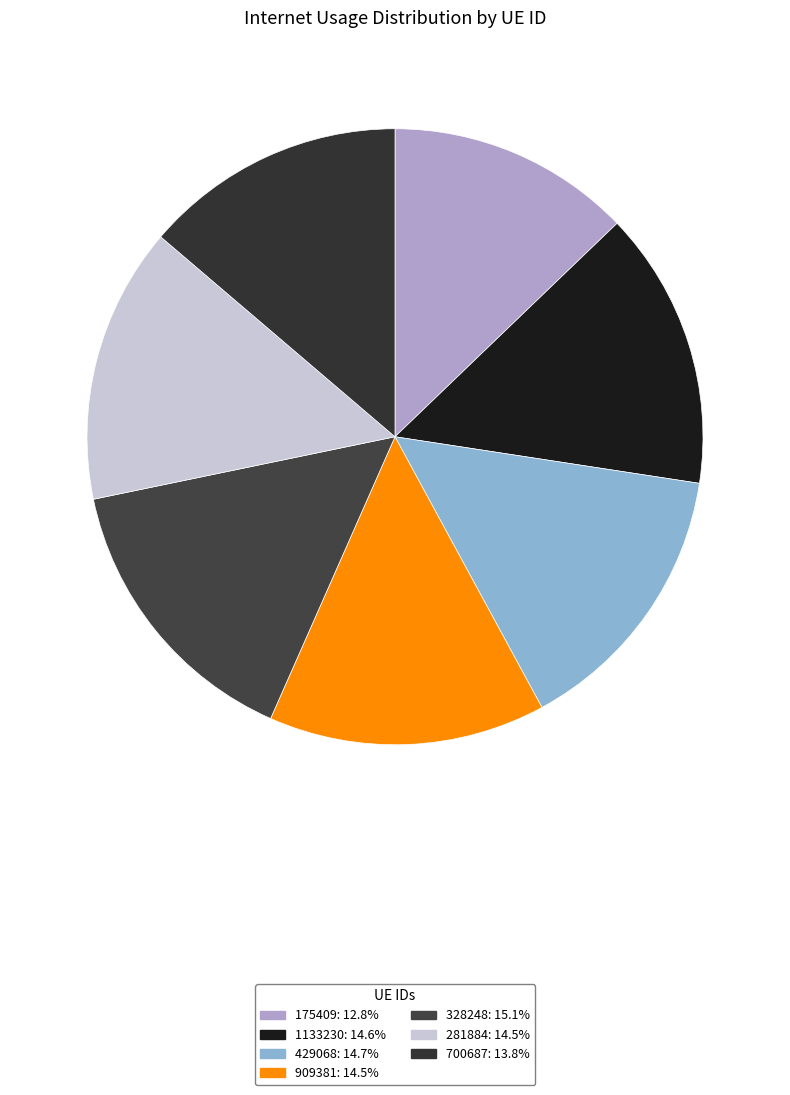

Count the number of slices in the pie.

7